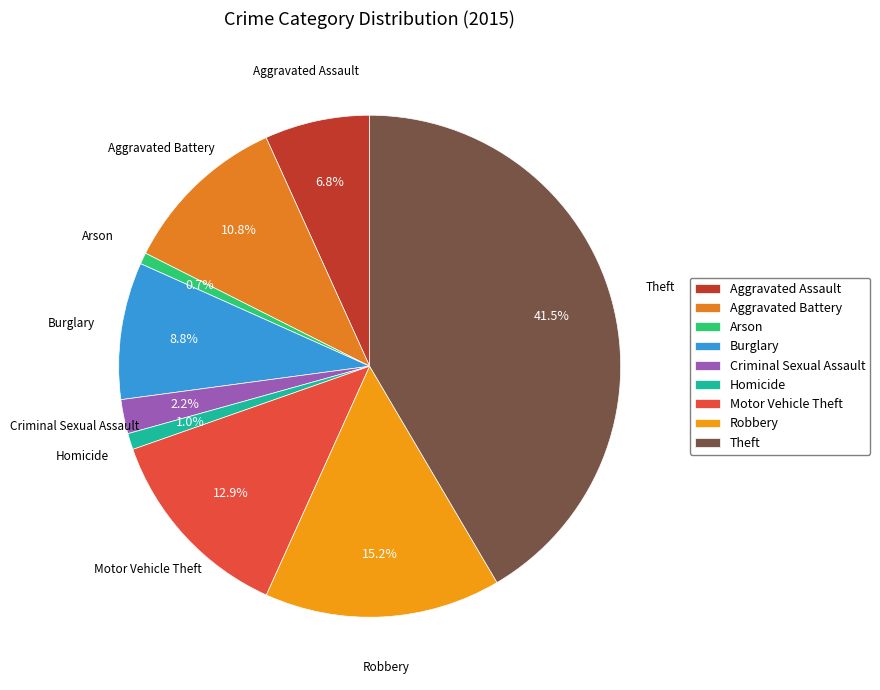

To the nearest percent, what is the difference between the largest and smallest slice percentages?

41%